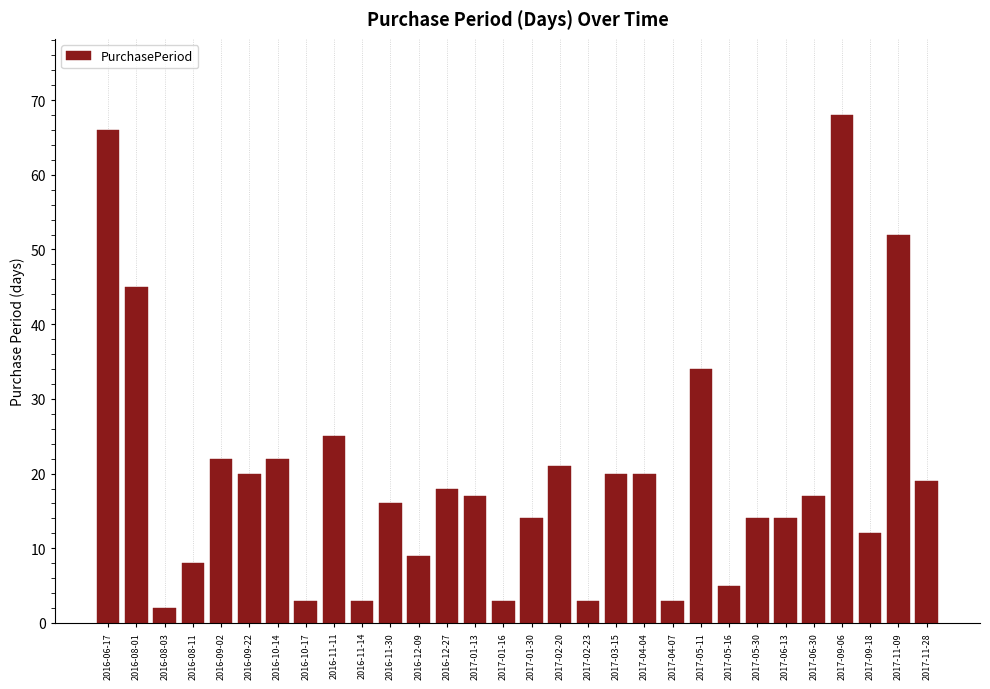

Reading left to right, what are all the values shown in this chart?

66	45	2	8	22	20	22	3	25	3	16	9	18	17	3	14	21	3	20	20	3	34	5	14	14	17	68	12	52	19